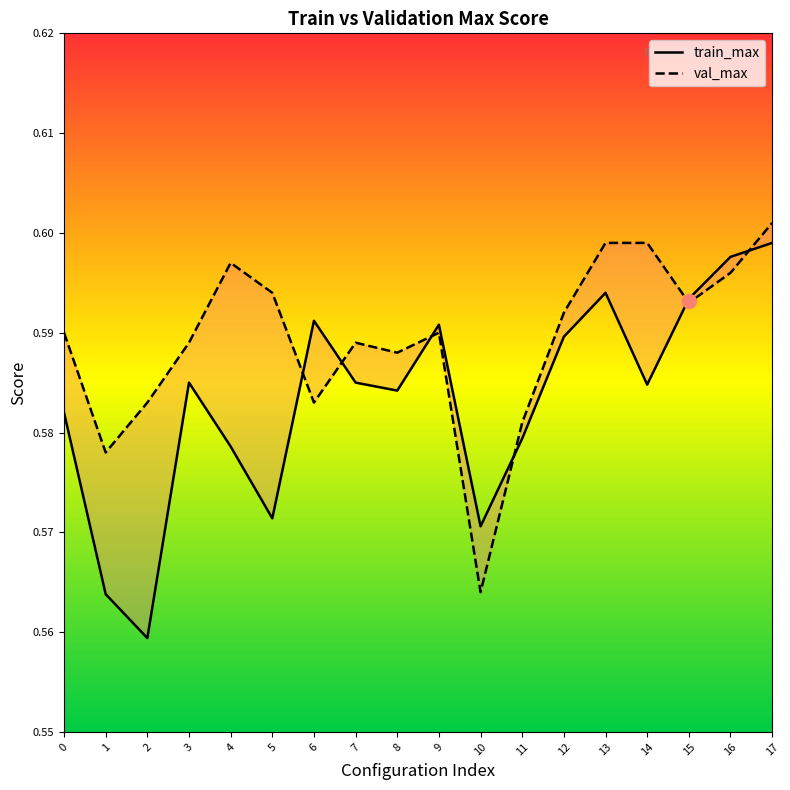

Reading left to right, extract all data points from this chart.

train_max: 0=0.6	1=0.6	2=0.6	3=0.6	4=0.6	5=0.6	6=0.6	7=0.6	8=0.6	9=0.6	10=0.6	11=0.6	12=0.6	13=0.6	14=0.6	15=0.6	16=0.6	17=0.6
val_max: 0=0.6	1=0.6	2=0.6	3=0.6	4=0.6	5=0.6	6=0.6	7=0.6	8=0.6	9=0.6	10=0.6	11=0.6	12=0.6	13=0.6	14=0.6	15=0.6	16=0.6	17=0.6